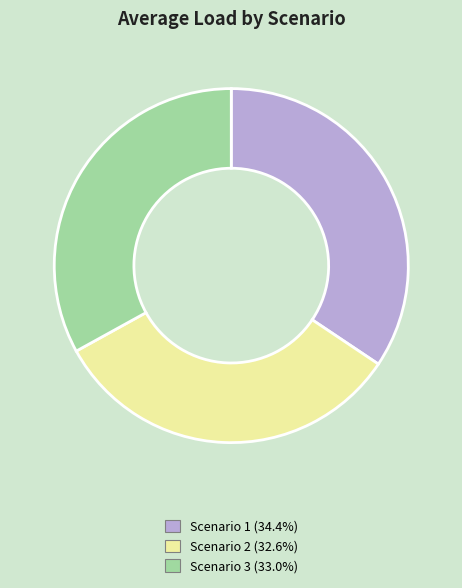

Does any single category account for the majority?

No